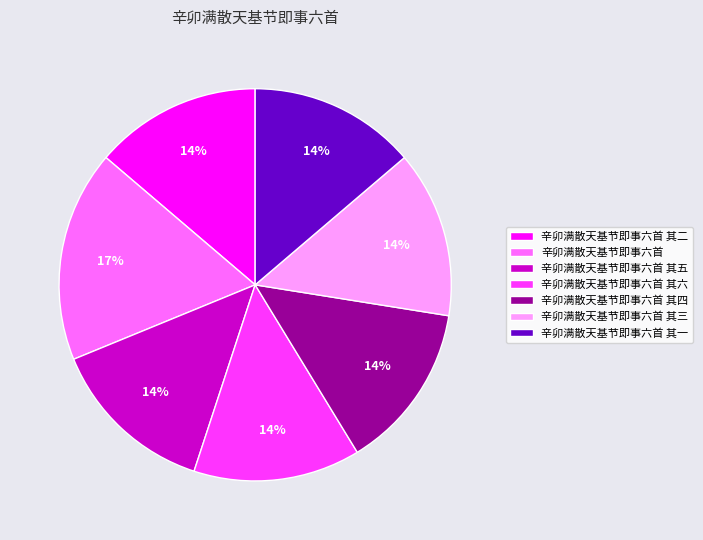

Approximately how many times larger is the value at 辛卯满散天基节即事六首 其六 compared to 辛卯满散天基节即事六首 其三?

1.0